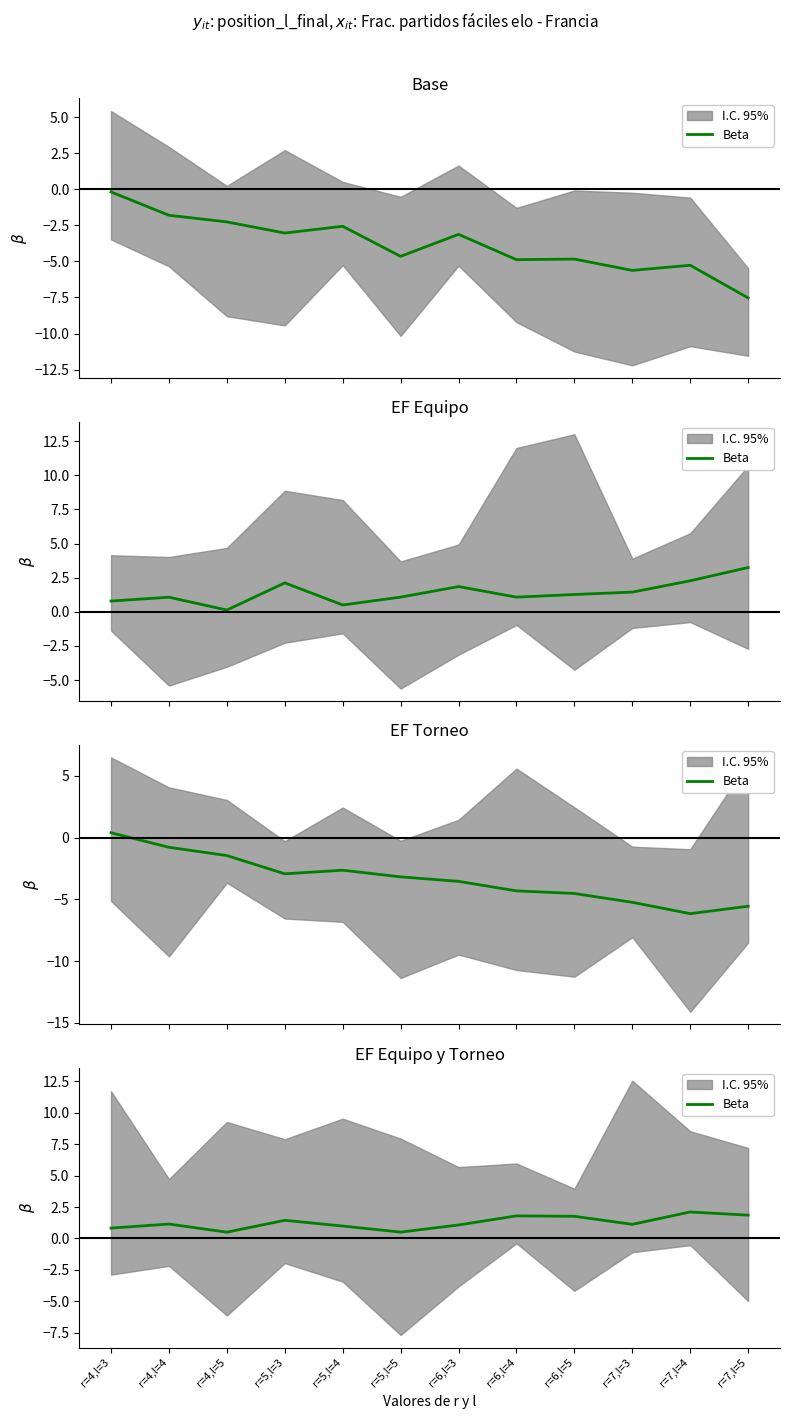

The chart shows a value of 0.5 at r=5,l=4. True or false?

False